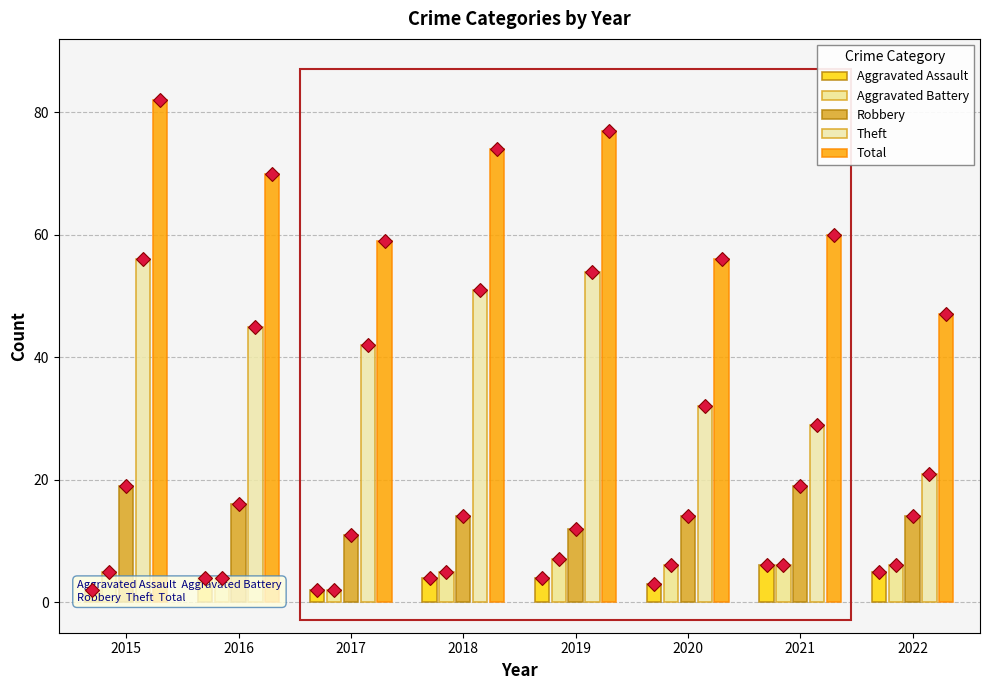

How many data points in Robbery are above 14?

3